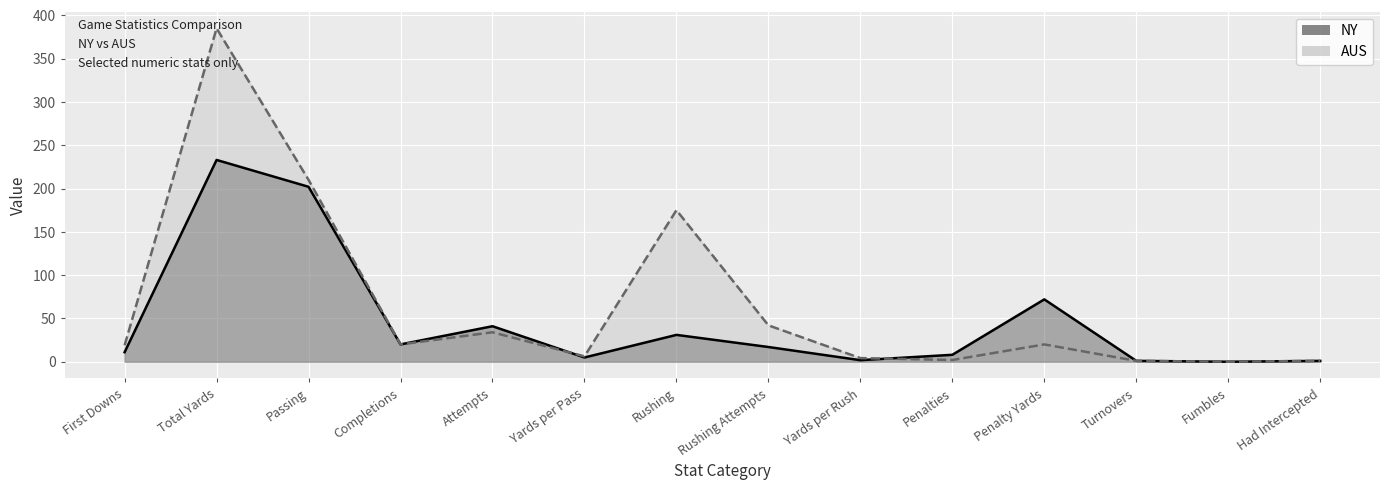

Is it true that AUS equals 6.2 at Yards per Pass?

True